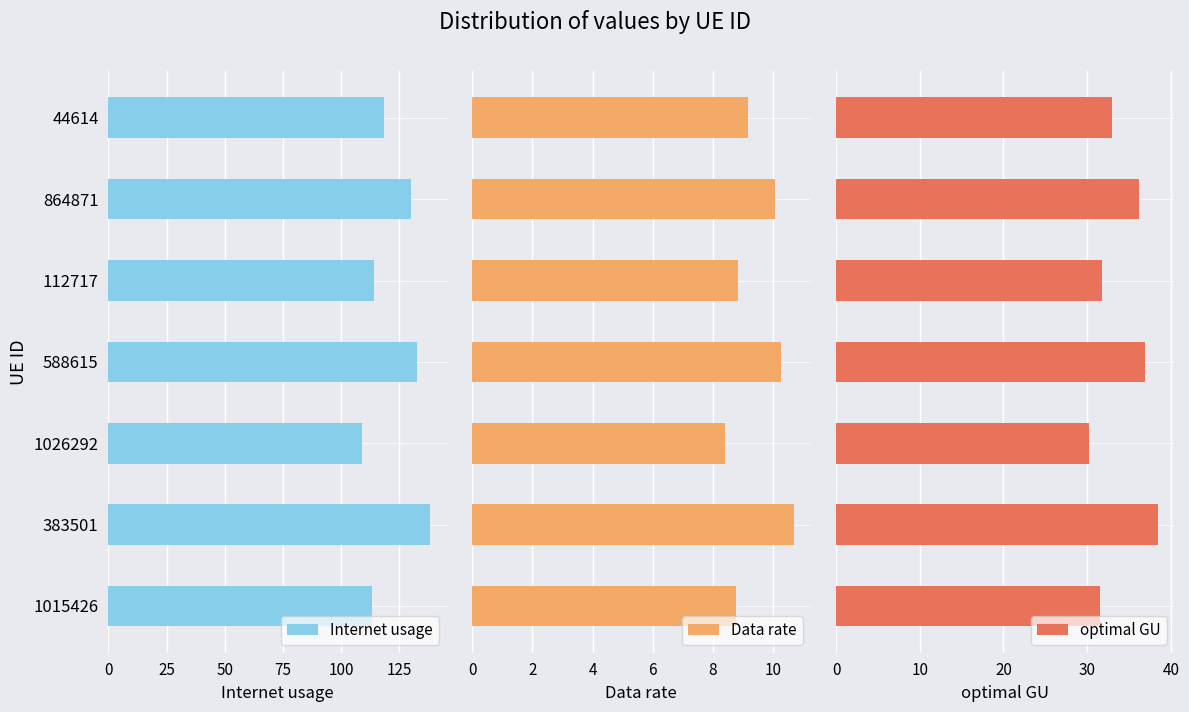

What is the approximate value of Internet usage at 25?

138.3